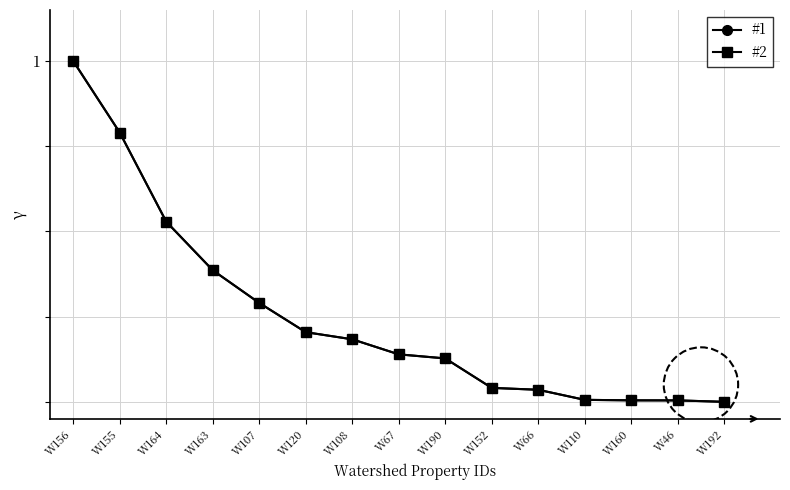

Where is #1 nearest to the value 0?

W192